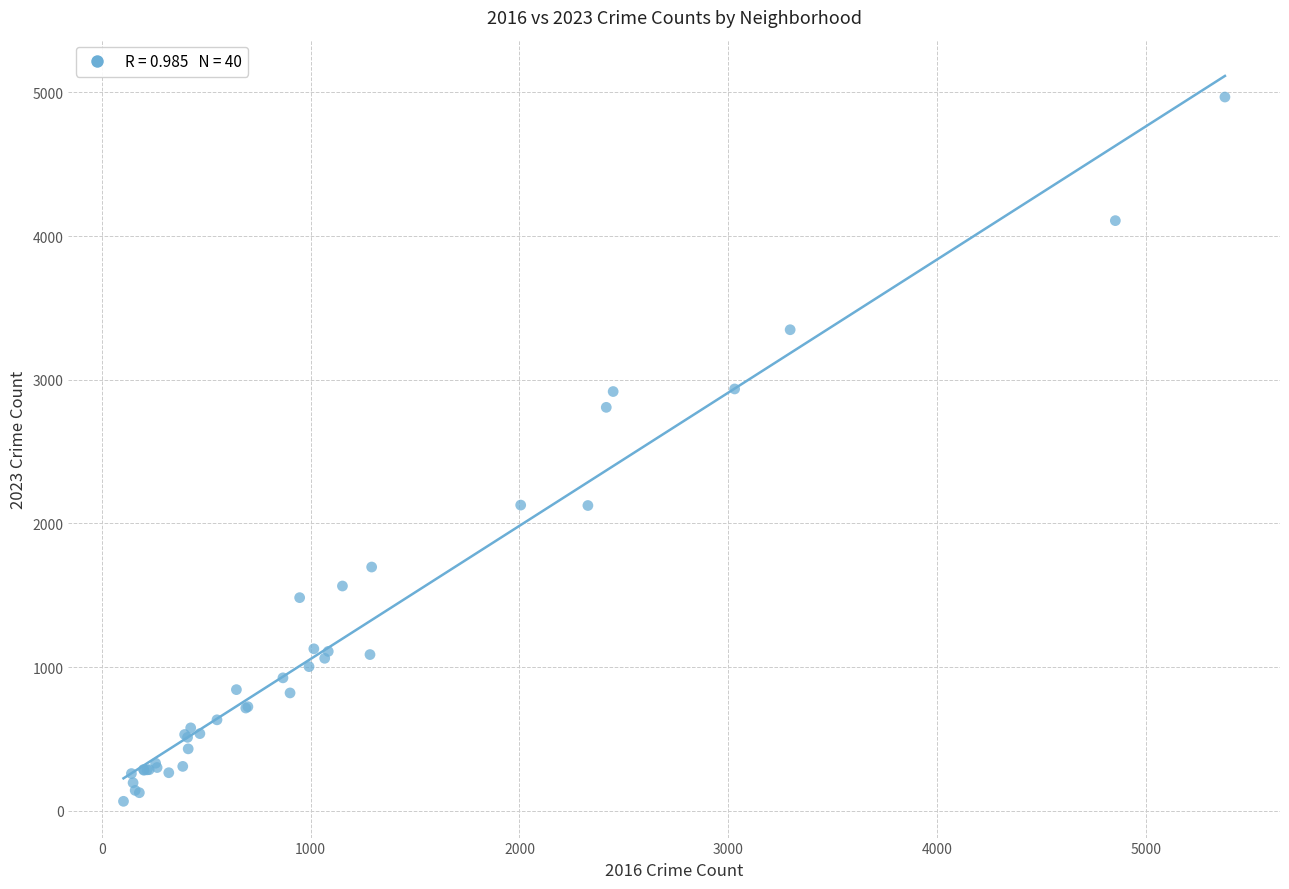

What Y value in the scatter plot is closest to 2517?

2808